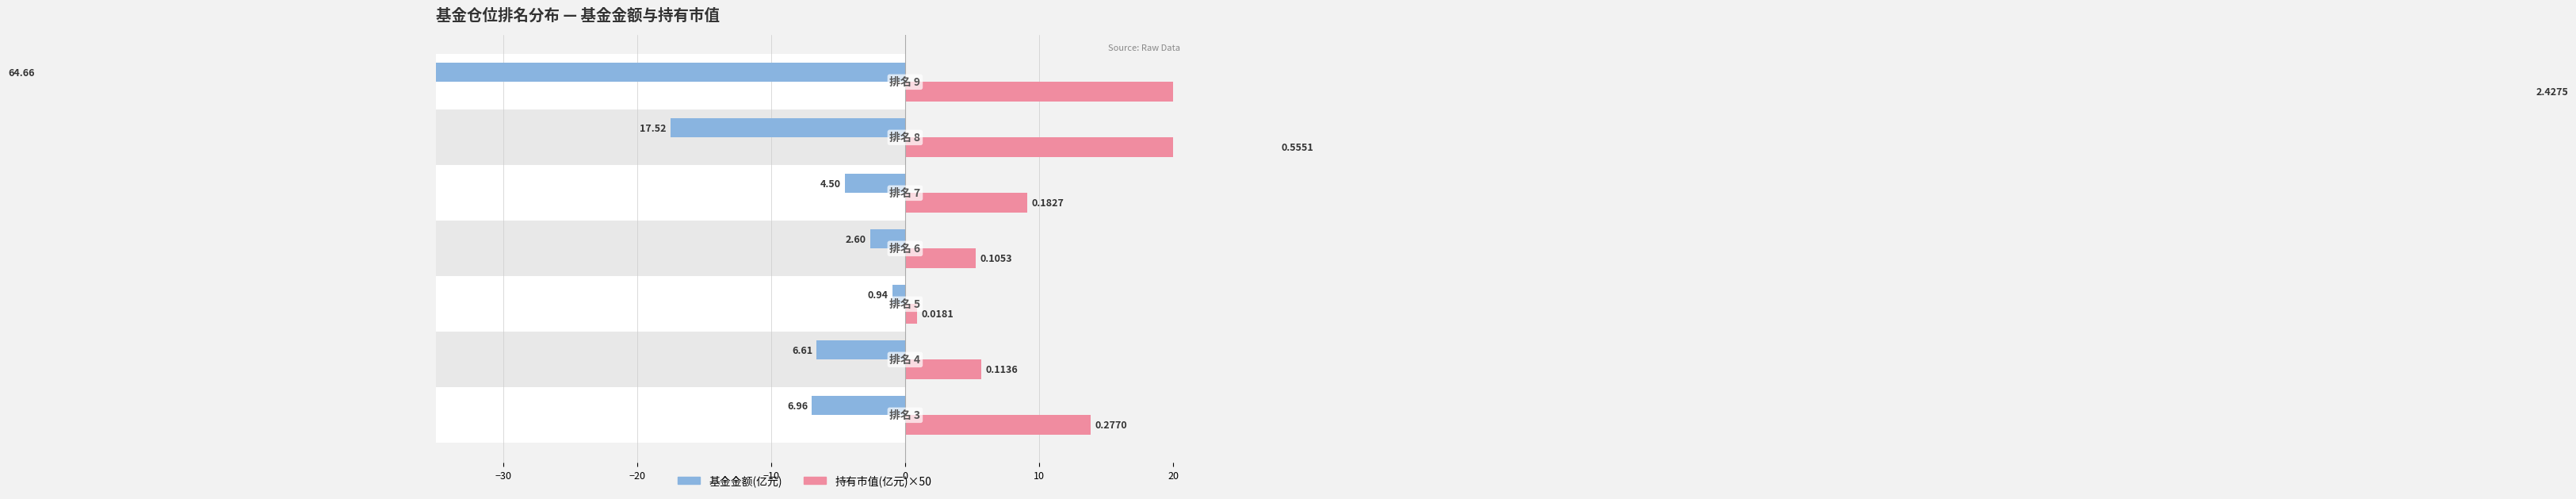

What is the value of the 持有市值(亿元)×50 bar at the 4th from the left?

5.3